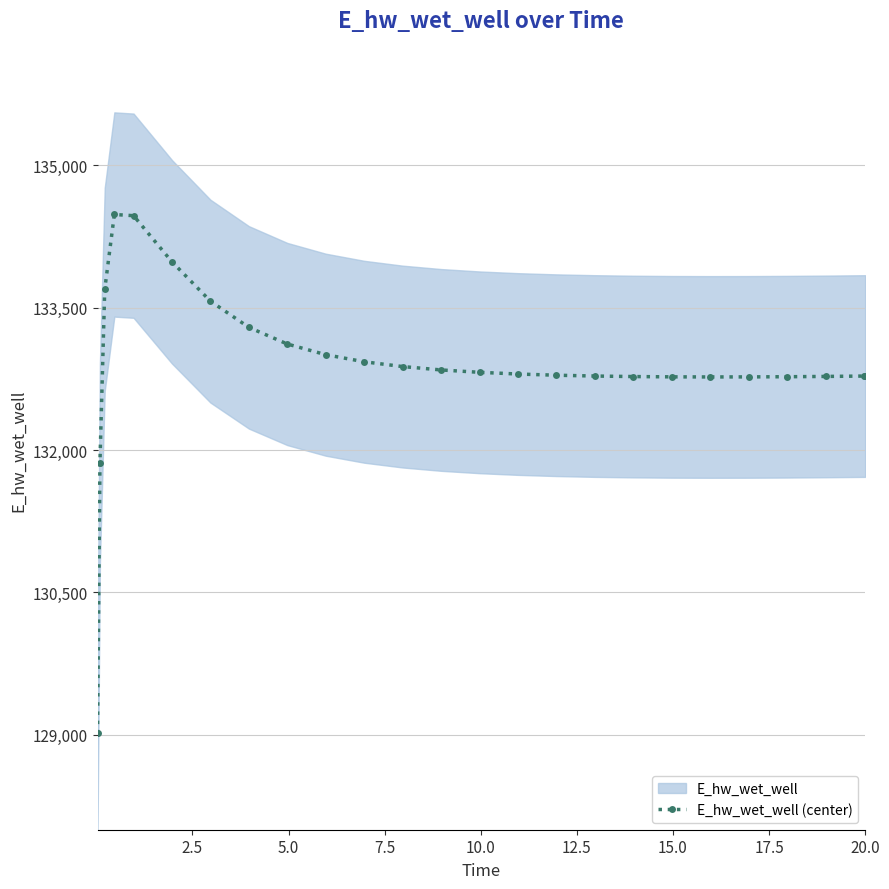

How many lines are shown in the chart?

1